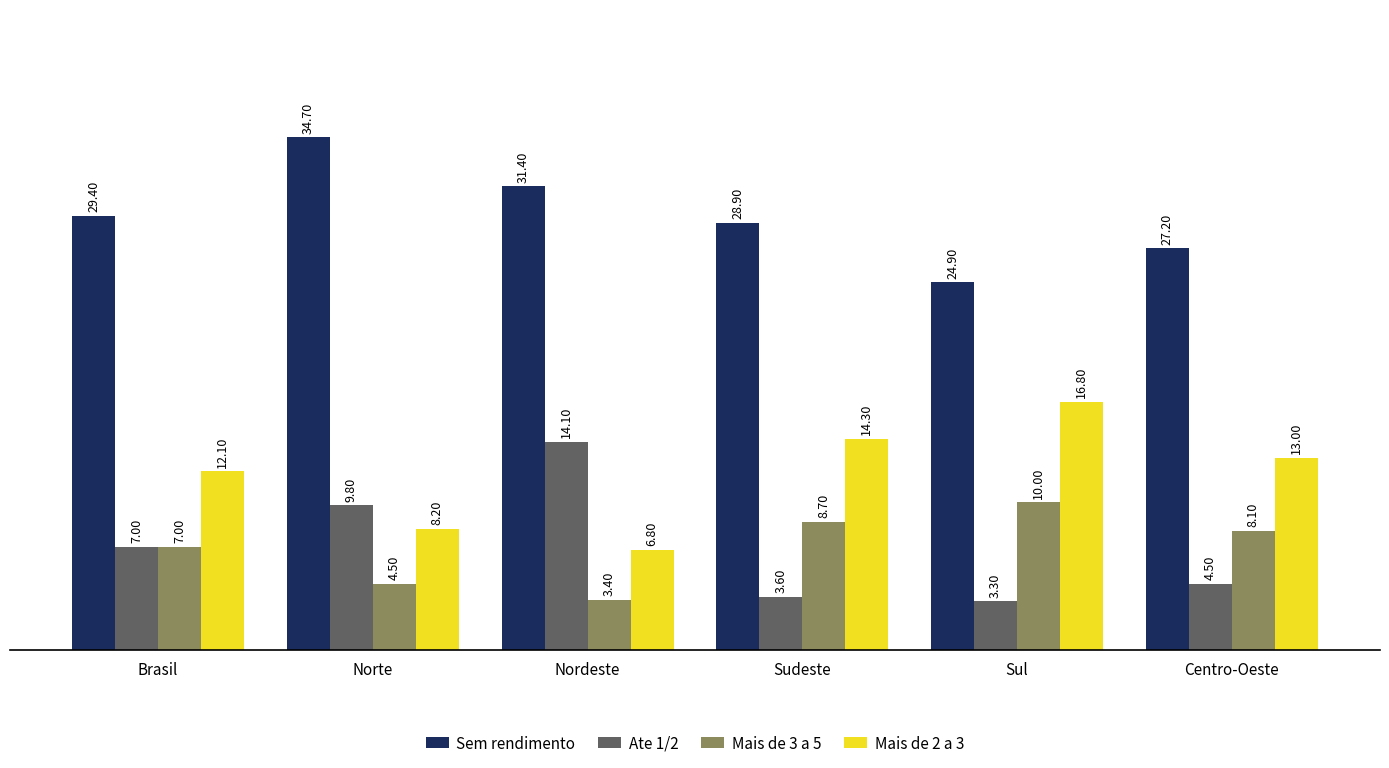

Rank the series by their maximum value, from highest to lowest.

Sem rendimento, Mais de 2 a 3, Ate 1/2, Mais de 3 a 5